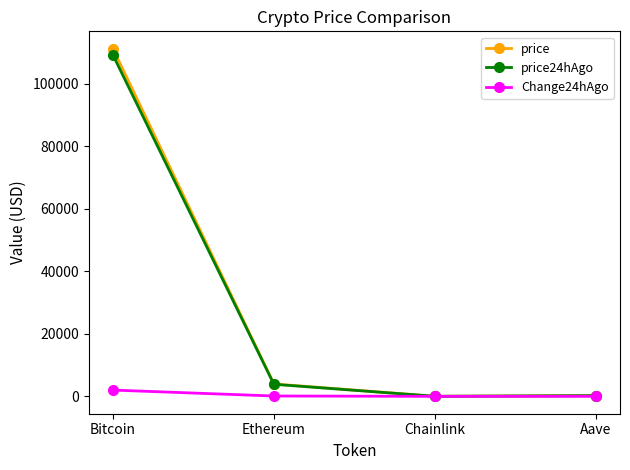

True or false: price has more than 1 points higher than both neighbors.

False